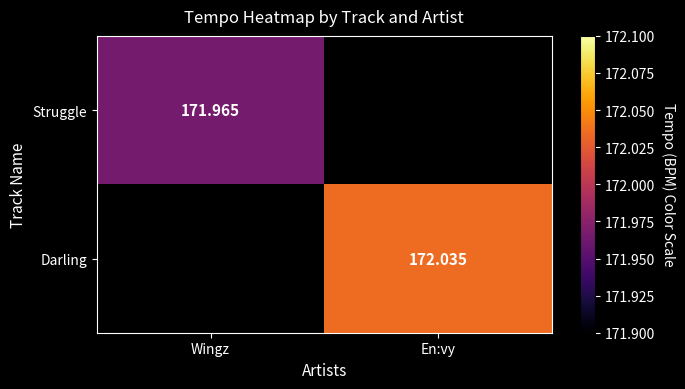

Is the value of Darling at En:vy greater than the value of Struggle at Wingz?

Yes